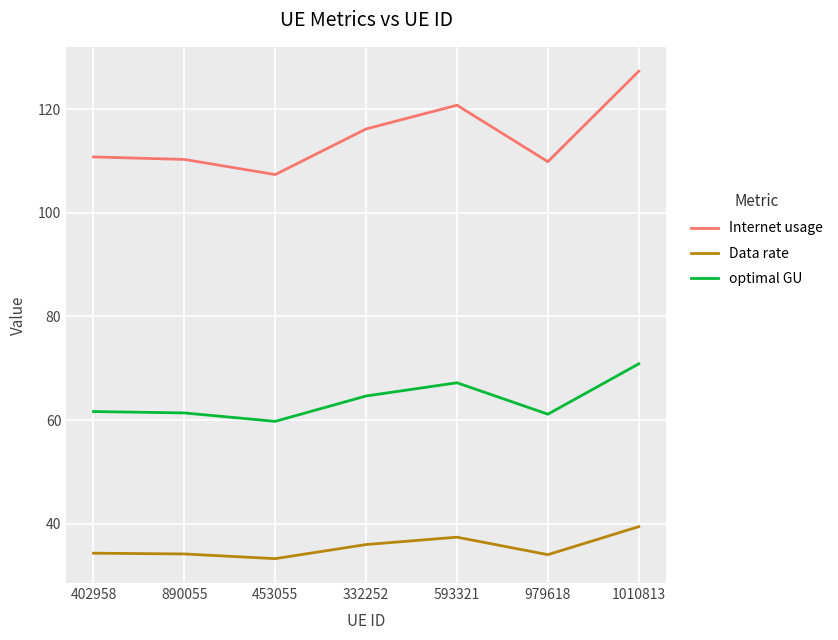

Which series has the widest spread of values?

Internet usage